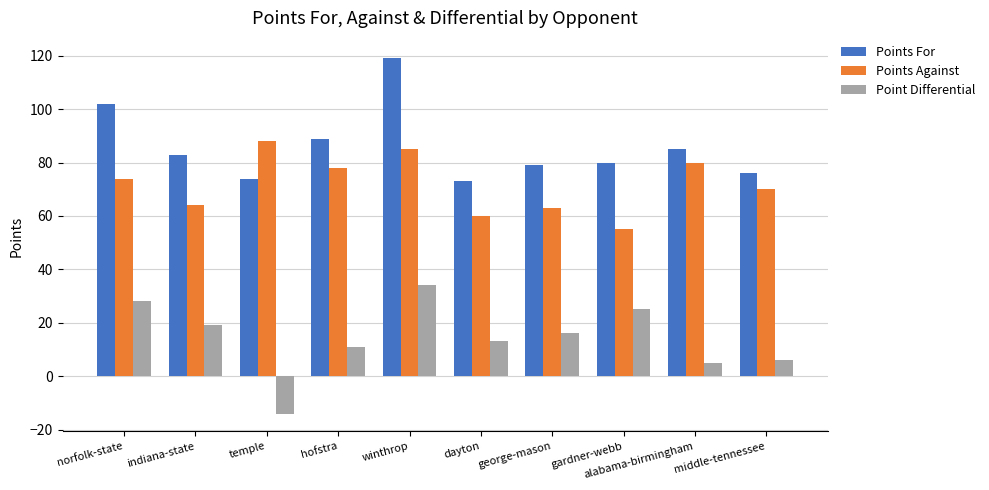

Which series has the largest range (max minus min)?

Point Differential